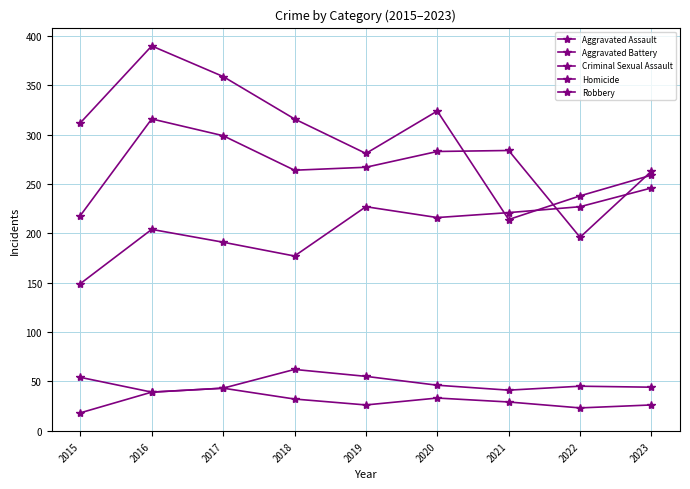

How many distinct data groups are displayed?

5